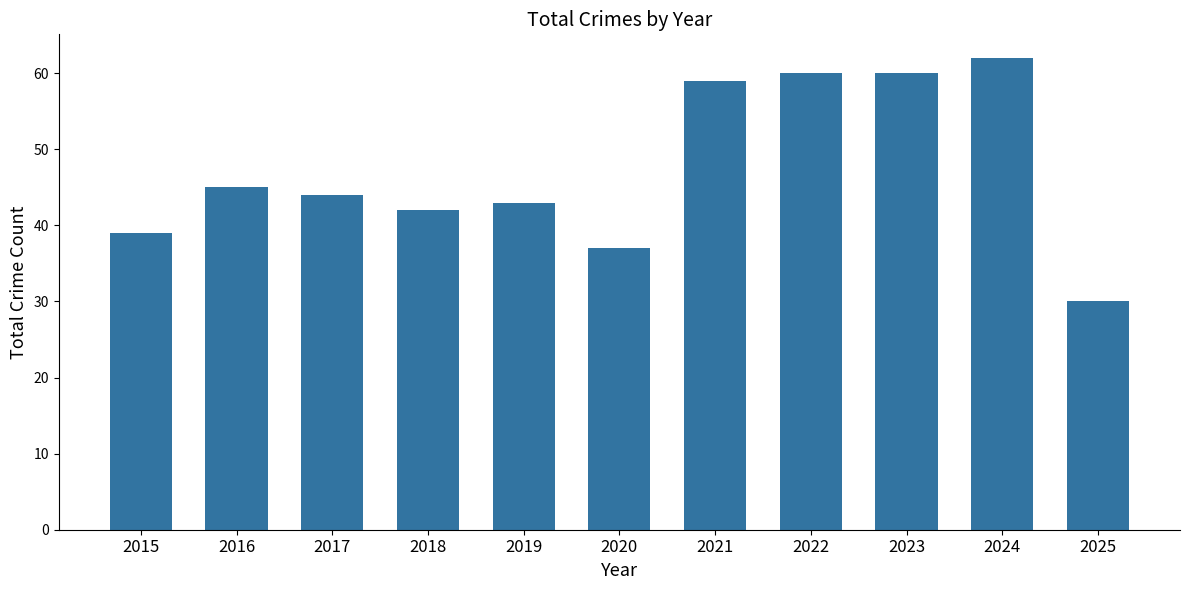

How many data points does each series have?

11